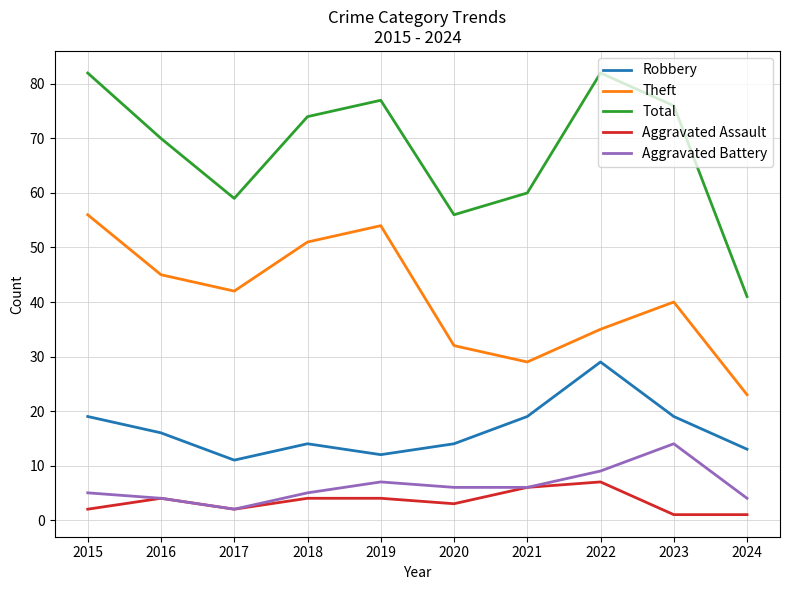

At which label is Theft closest to 39?

2023